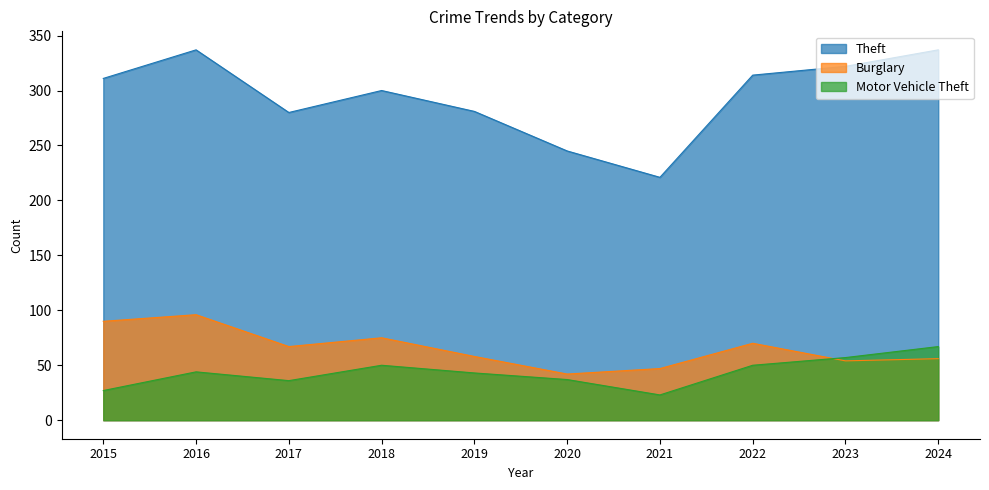

How many lines are shown in the chart?

3